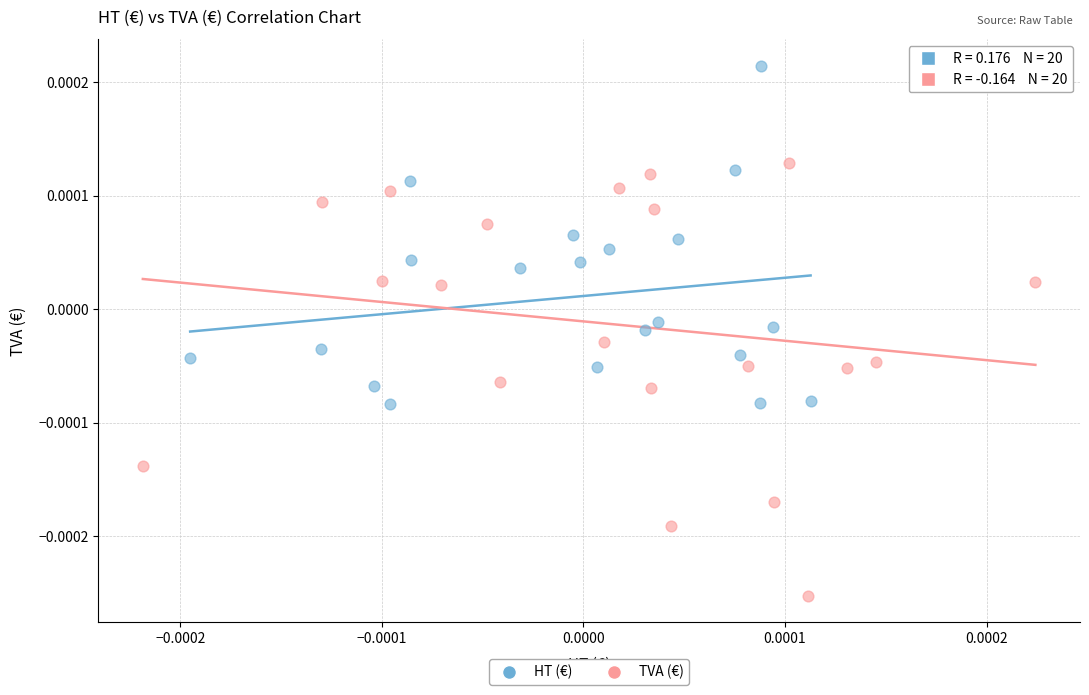

Which series contains the highest Y value?

HT (€)